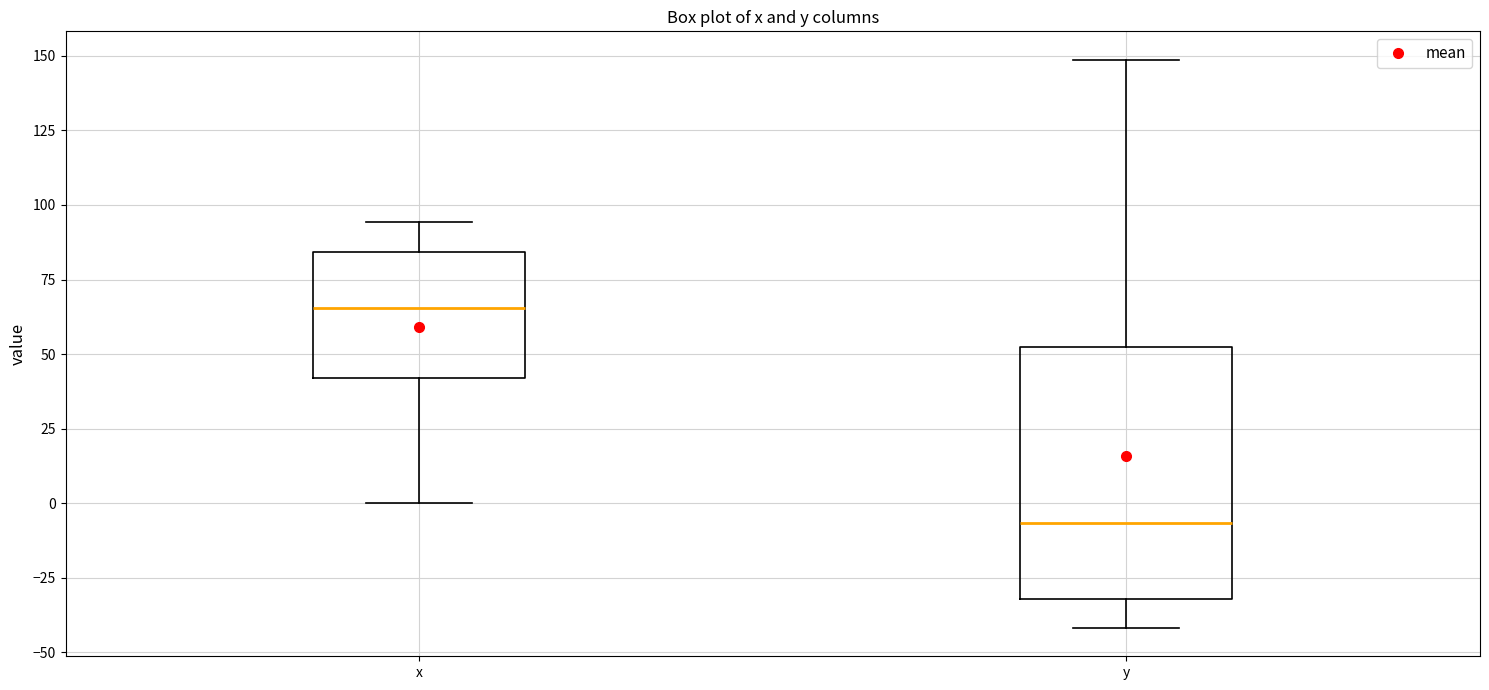

Which box's median line is the lowest?

y